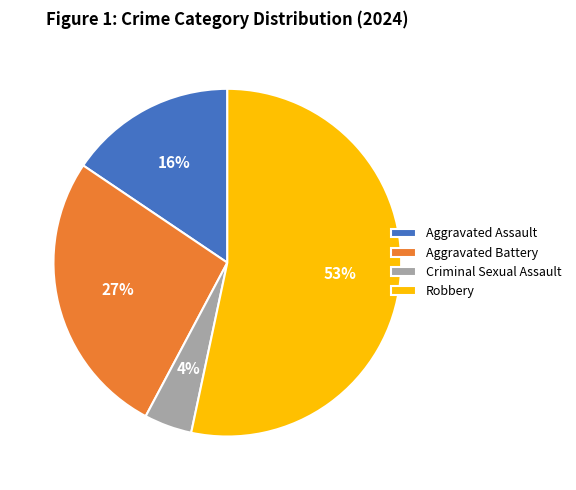

Rank the categories by value from lowest to highest.

Criminal Sexual Assault, Aggravated Assault, Aggravated Battery, Robbery